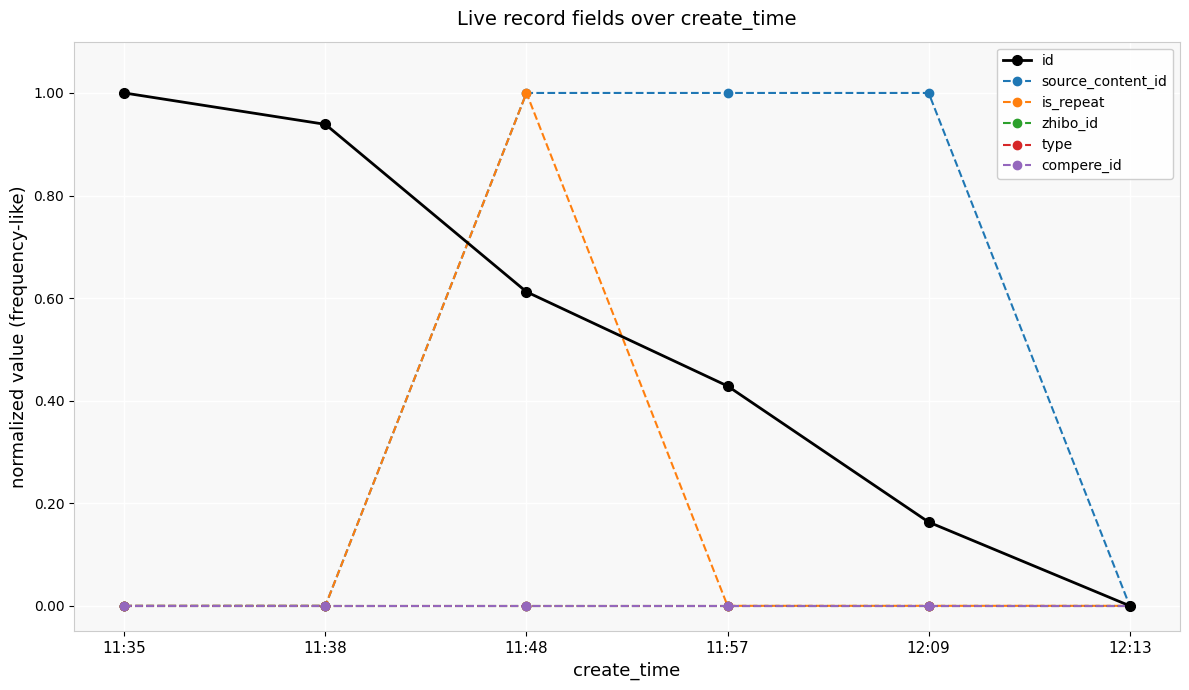

Is the value of zhibo_id at 11:35 greater than the value of compere_id at 12:09?

No